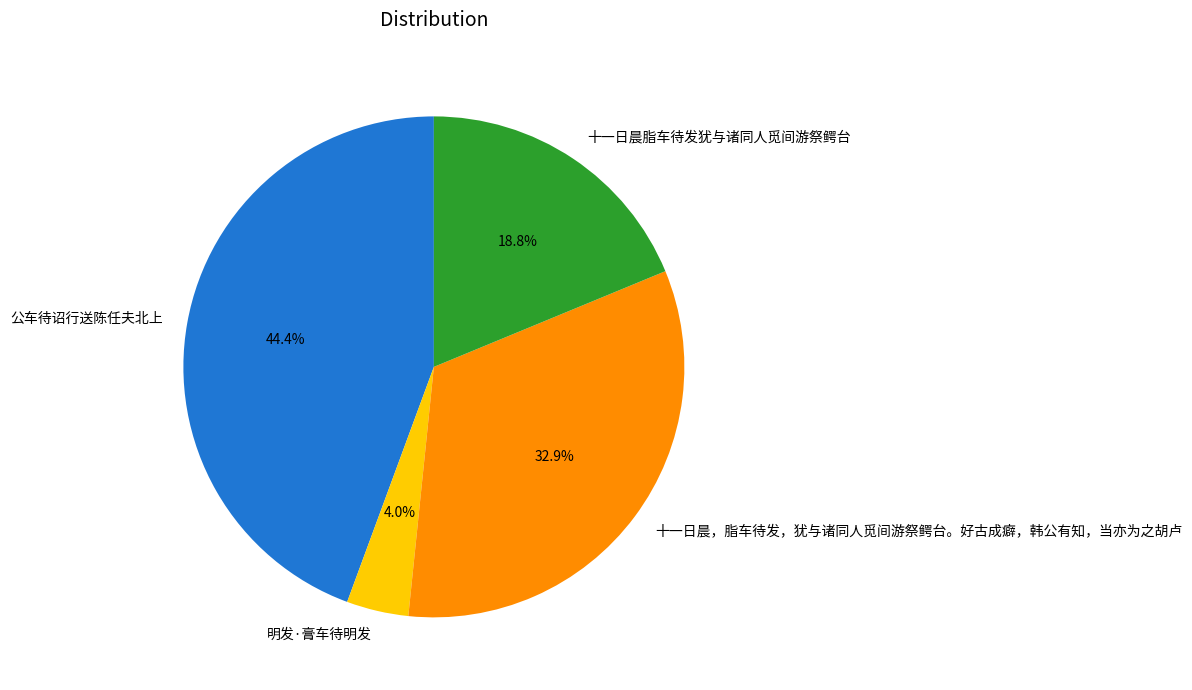

To the nearest percent, what is the average slice percentage?

25%